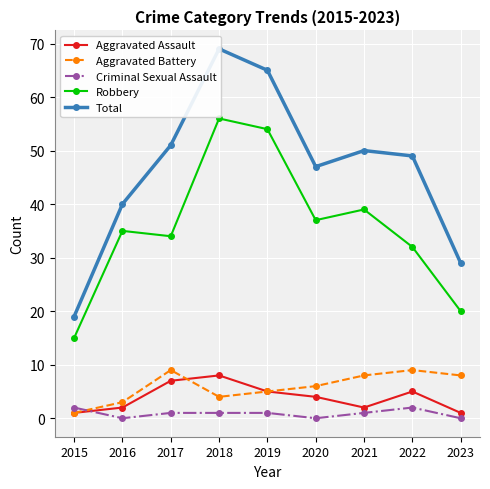

Which series has the largest range (max minus min)?

Total